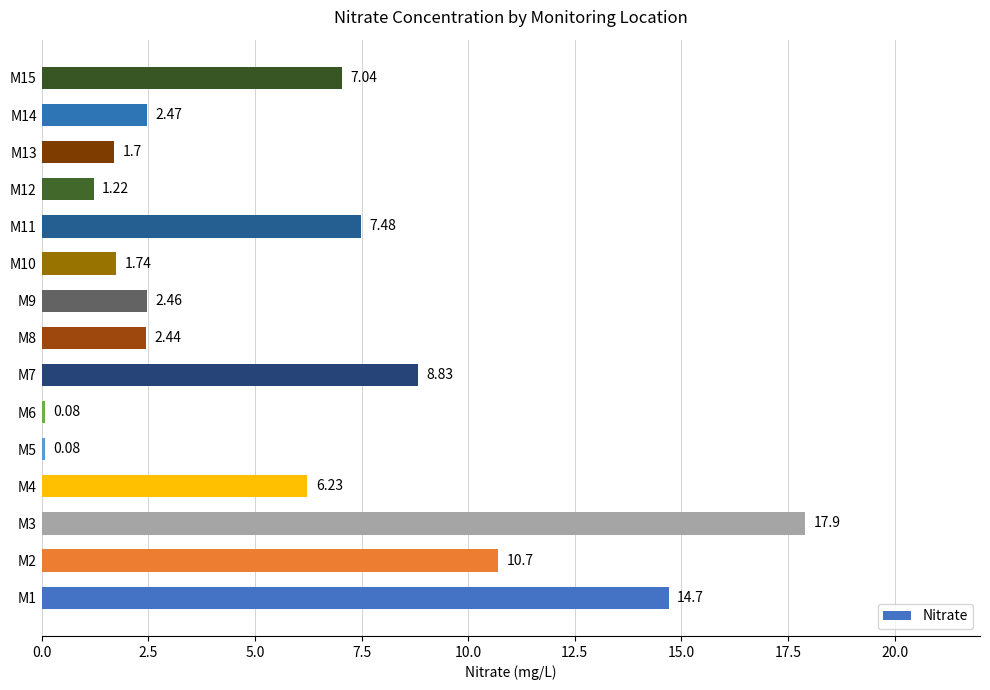

What is the sum of the values at M7 and M13?

10.5